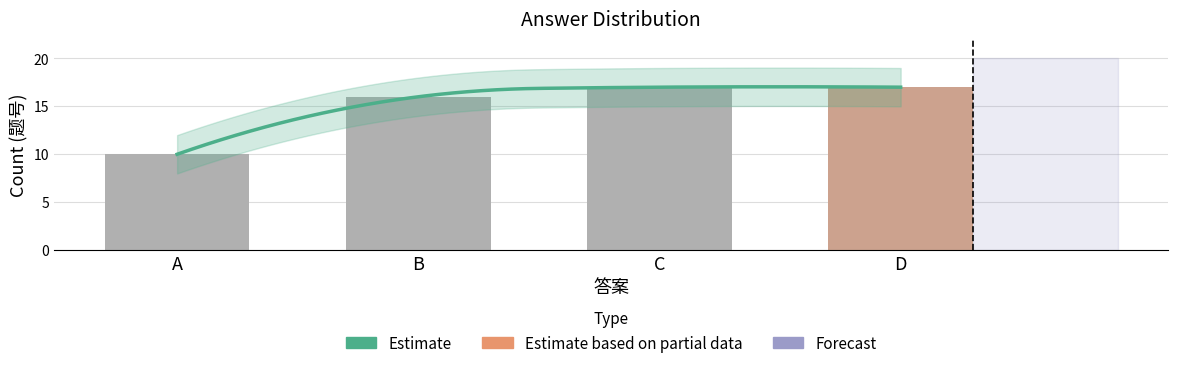

Between C and A, which is larger?

C